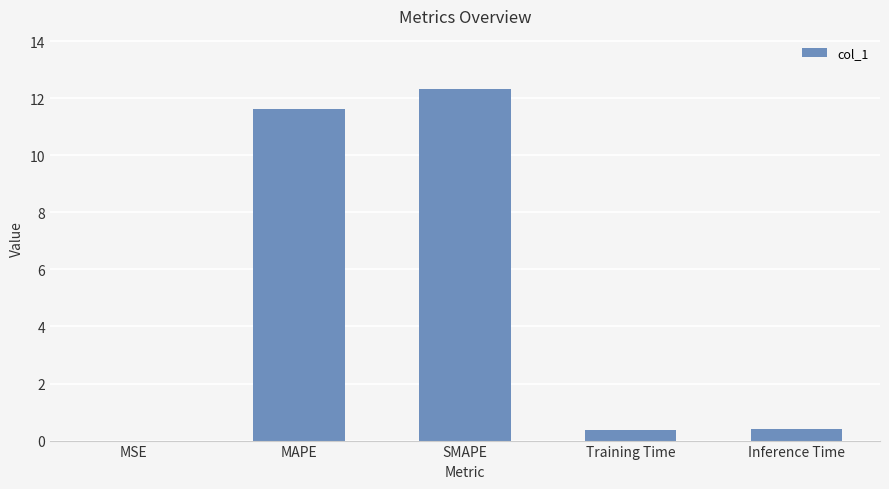

Which category has the highest value across all series?

SMAPE